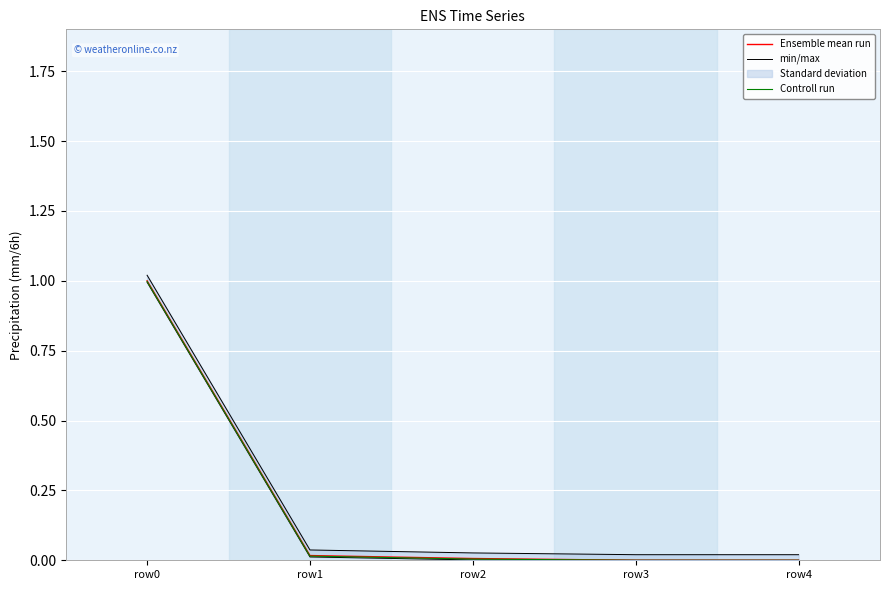

True or false: min/max and Ensemble mean run cross at least once.

False